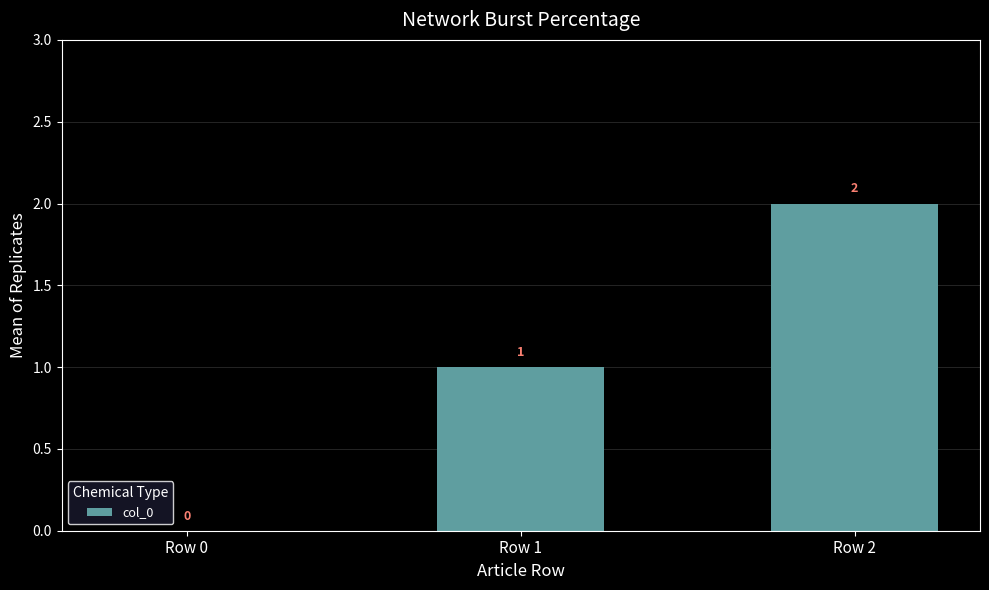

Which category has the highest value across all series?

Row 2